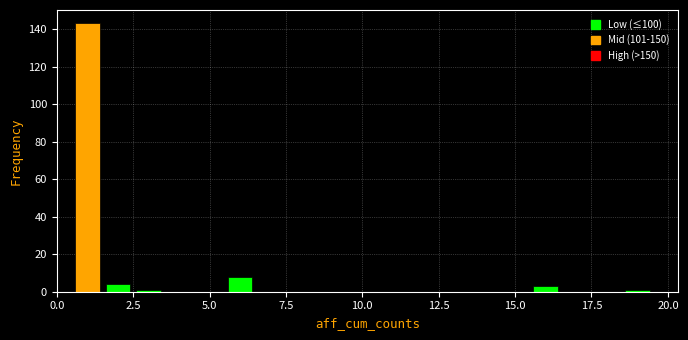

Around what value on the x-axis is the tallest bar? Give the approximate position of its centre, as read against the axis.

1.0